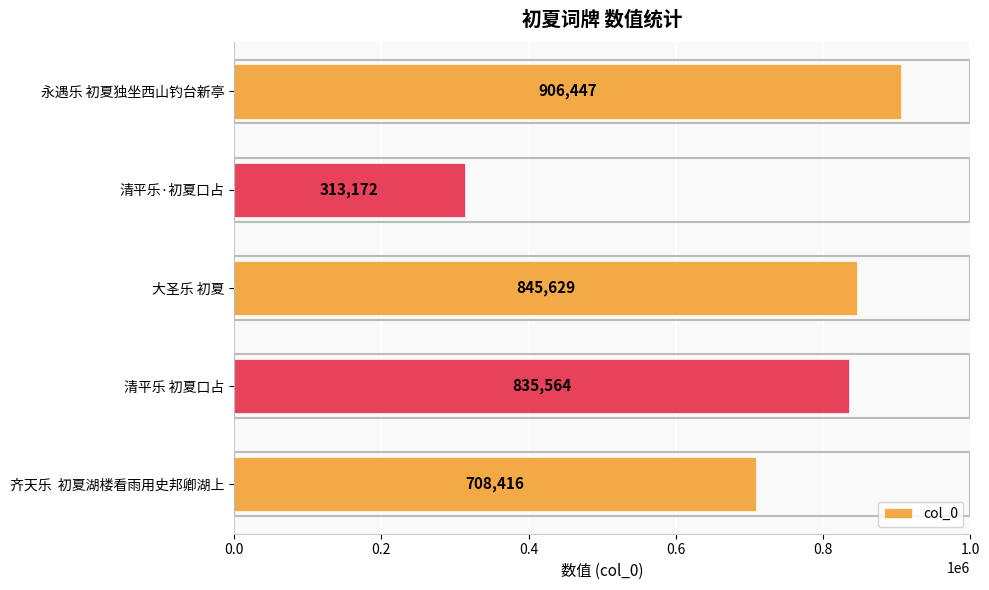

List the labels in order of value, largest first.

永遇乐 初夏独坐西山钓台新亭, 大圣乐 初夏, 清平乐 初夏口占, 齐天乐  初夏湖楼看雨用史邦卿湖上, 清平乐·初夏口占